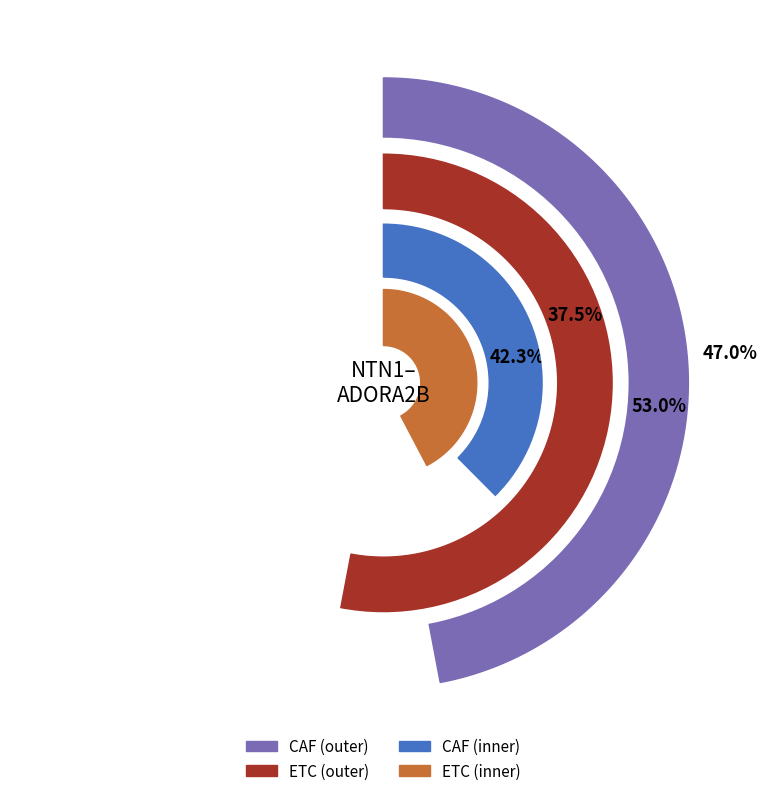

Do 2 and CAF together represent more than half of the pie?

No